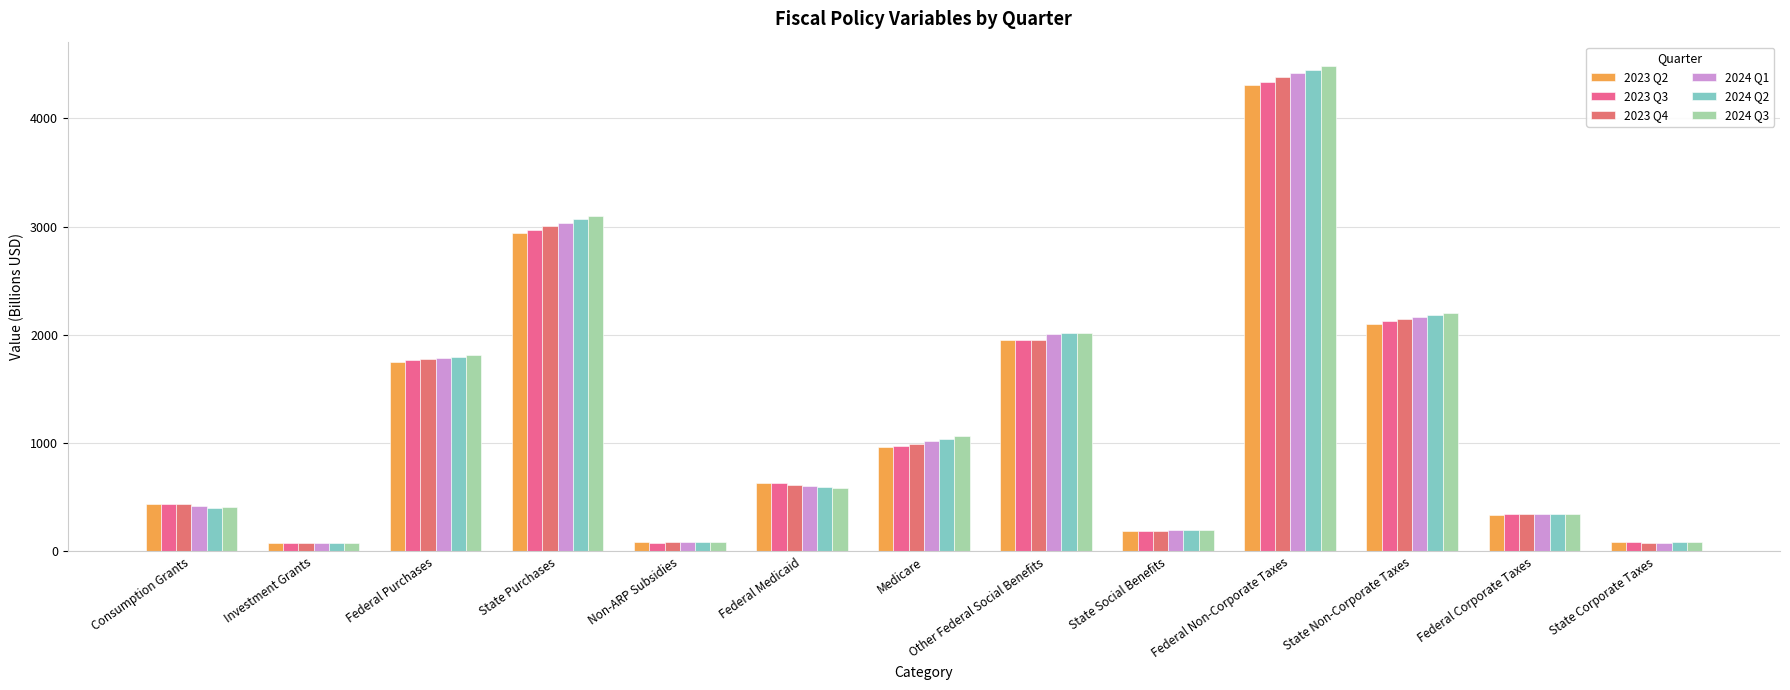

How many bars are there in each group?

6